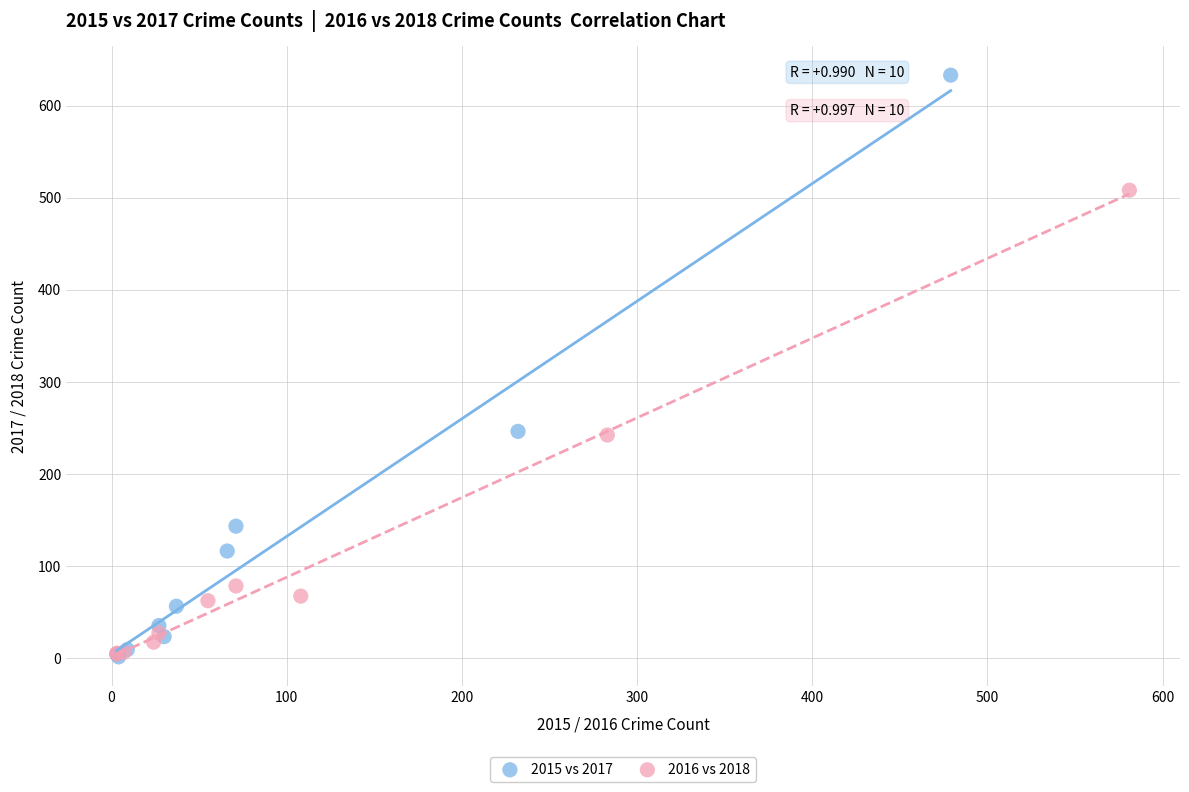

Which series has the largest Y range (max minus min)?

2015 vs 2017